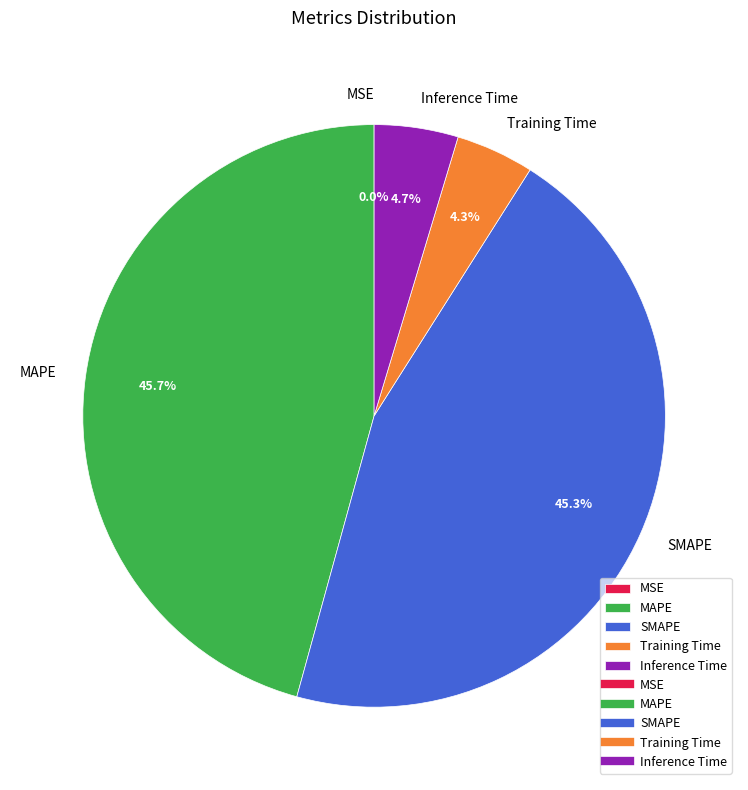

Which has a higher value, Training Time or SMAPE?

SMAPE